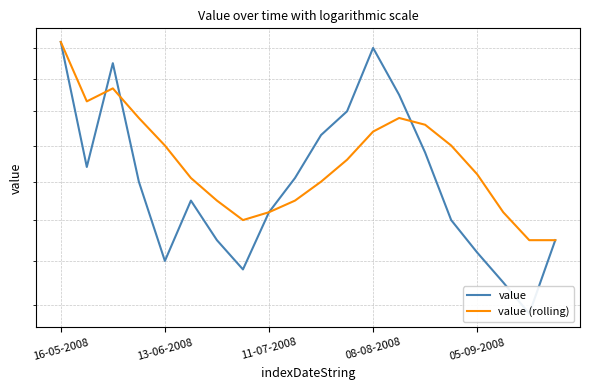

Is this an area chart (filled region under the line)?

No